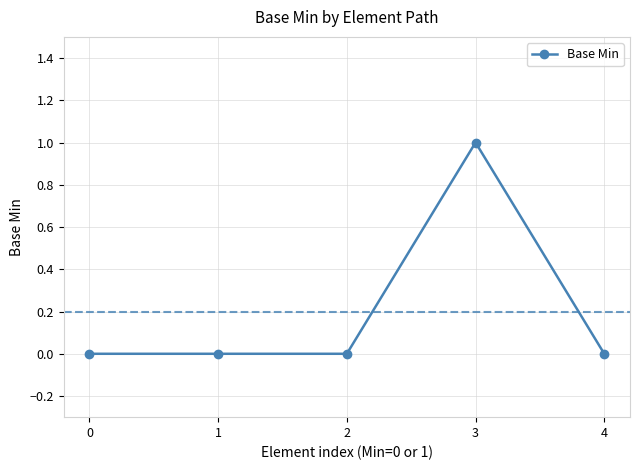

Reading left to right, what are all the values shown in this chart?

0=0	1=0	2=0	3=1	4=0